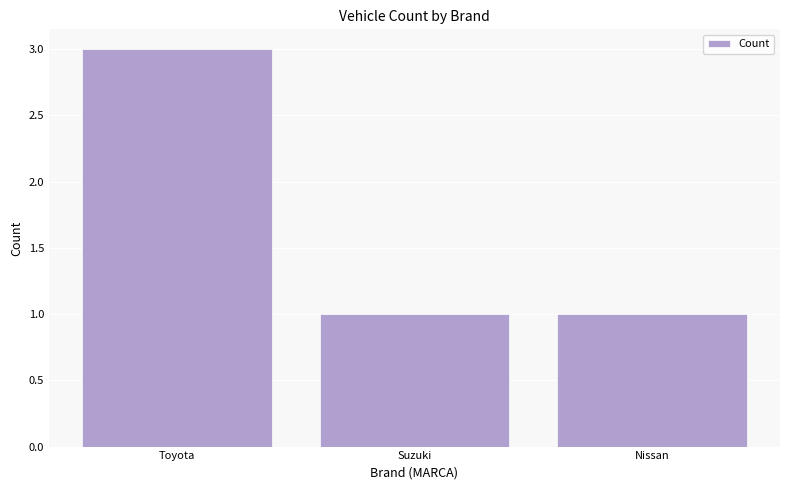

What is the maximum value shown in the chart?

3